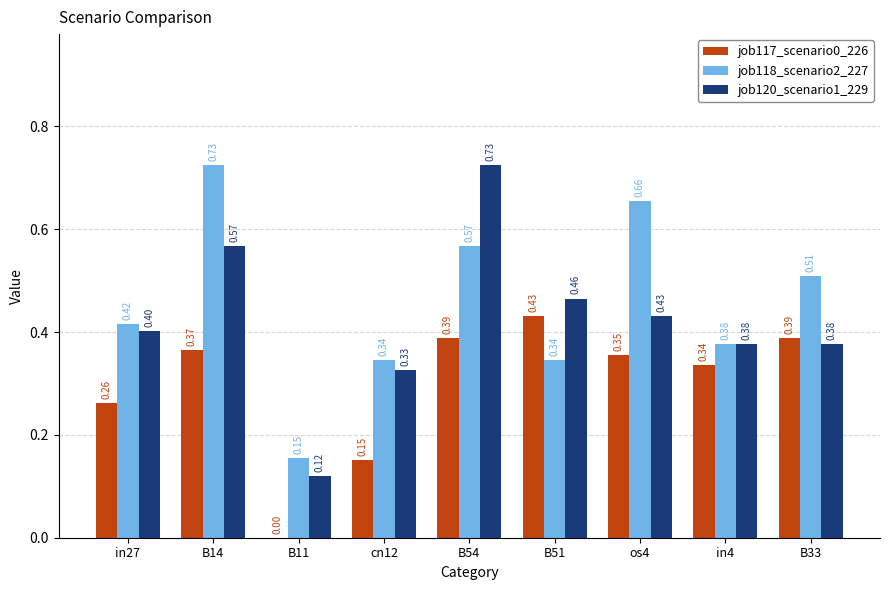

At which label is job118_scenario2_227 closest to 0?

B11